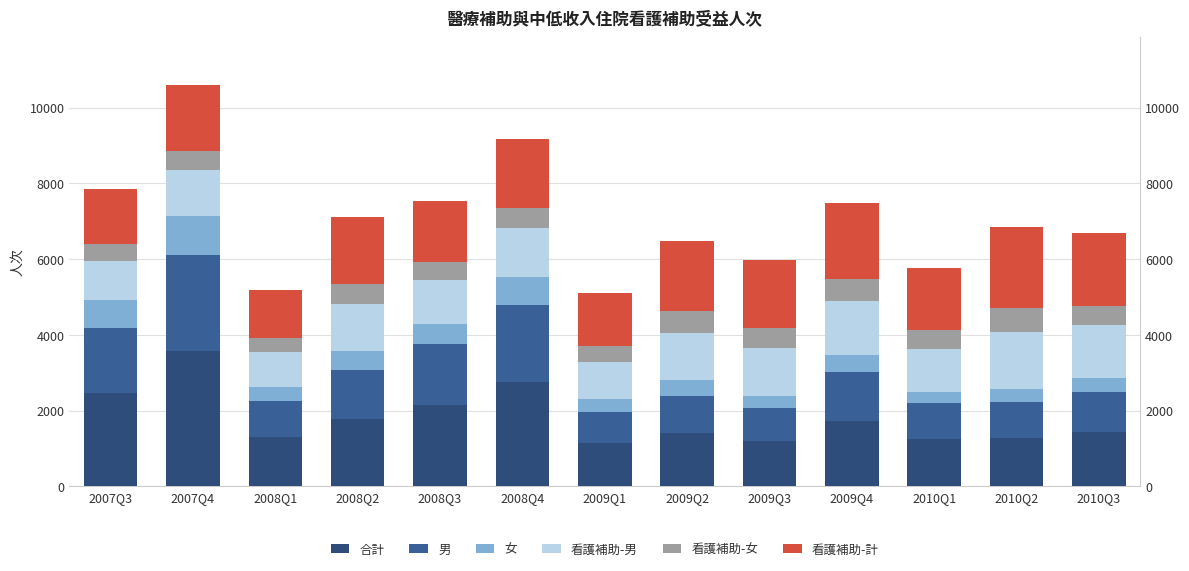

How many values in the 合計 series are below 1426?

6